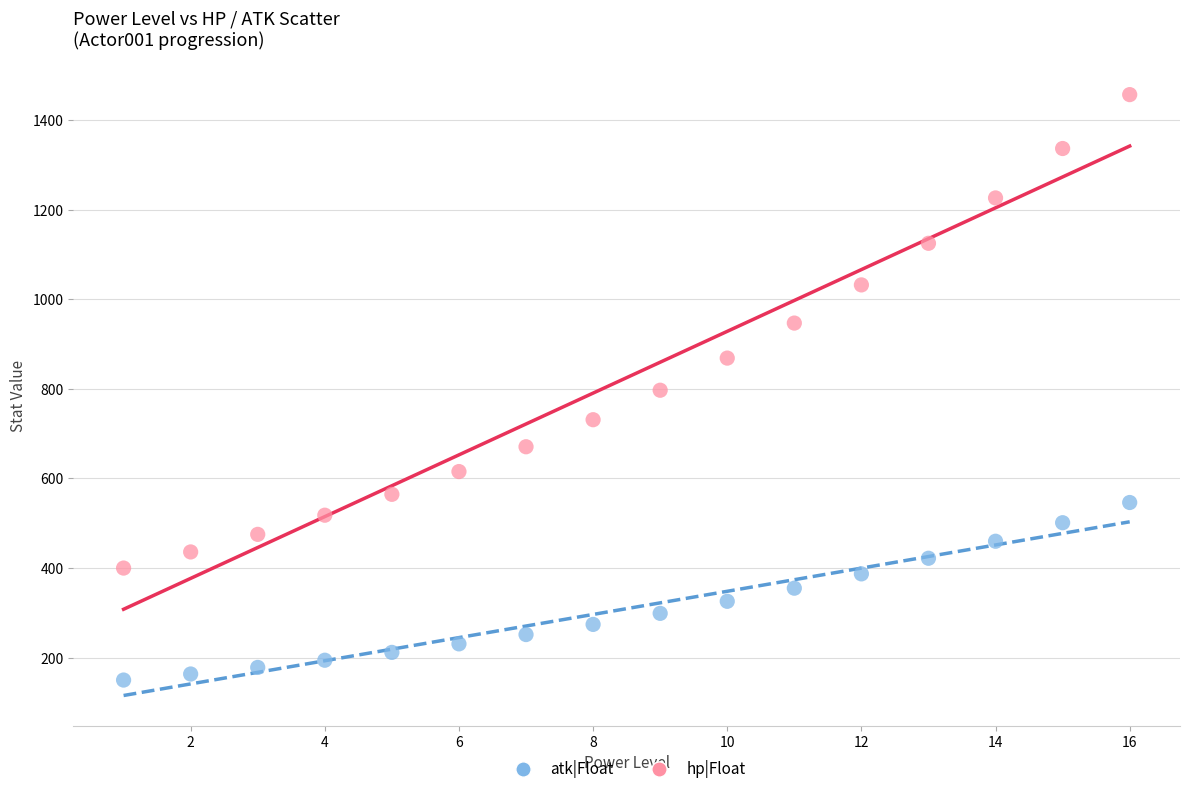

Which series has the largest Y range (max minus min)?

hp|Float